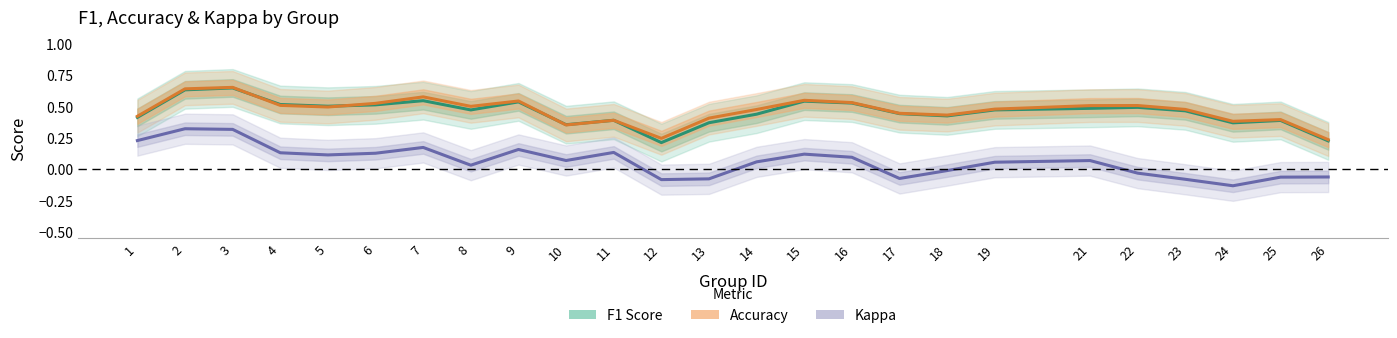

What is the value of the Accuracy point at the 21st from the left?

0.5